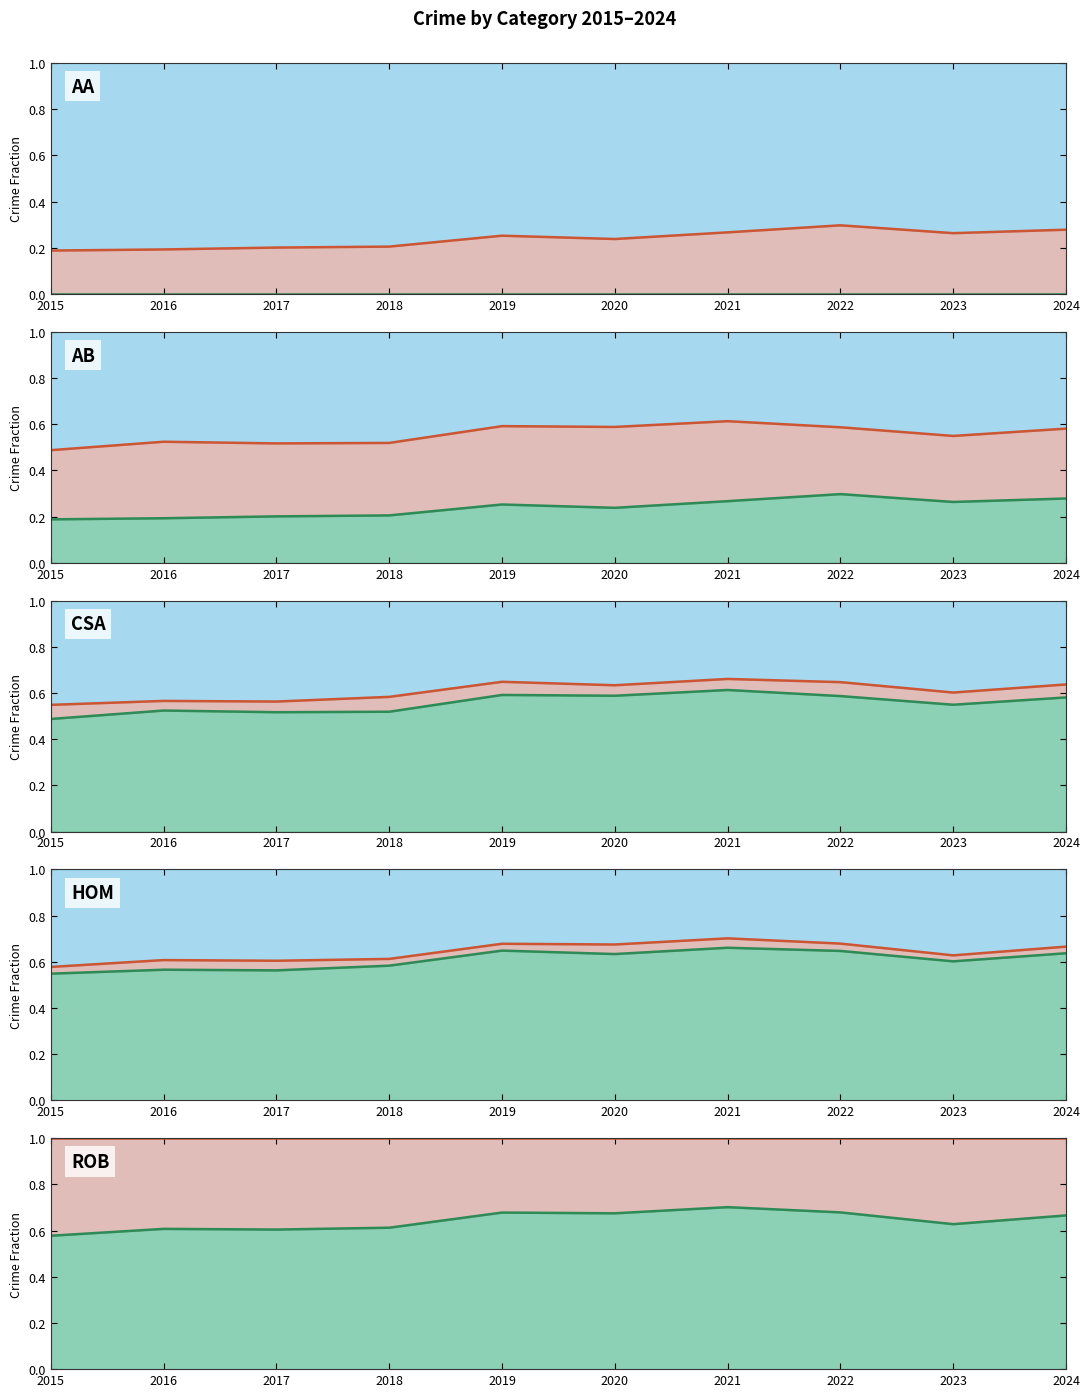

Rank the series by their maximum value, from lowest to highest.

Aggravated Assault, Aggravated Battery, Criminal Sexual Assault, Homicide, Robbery